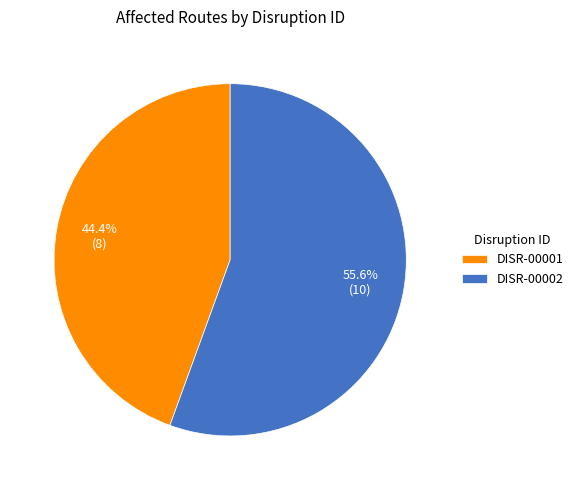

To the nearest percent, what percentage of the pie is DISR-00002?

56%